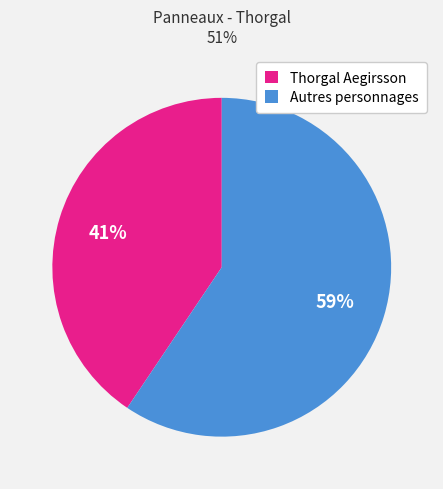

Which slice is the smallest?

Thorgal Aegirsson